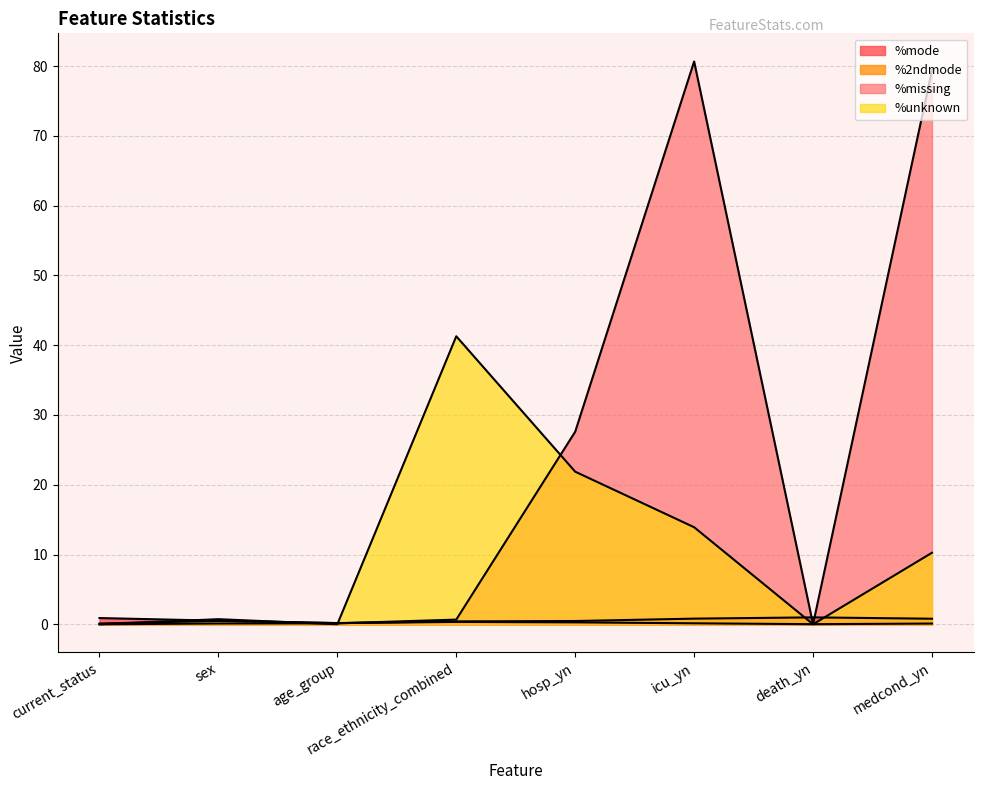

Does the chart display data point markers on the line(s)?

No